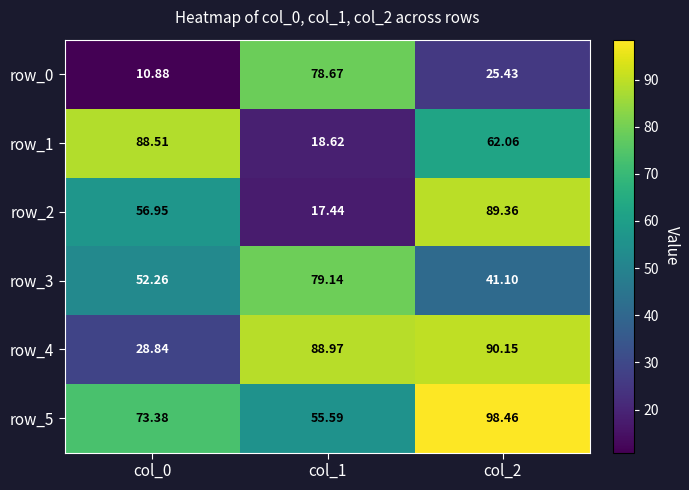

What is the minimum value for row_4?

28.8